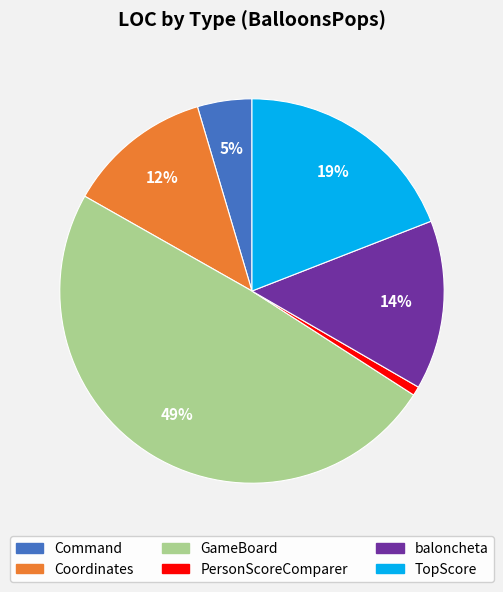

Is PersonScoreComparer the majority of the pie?

No